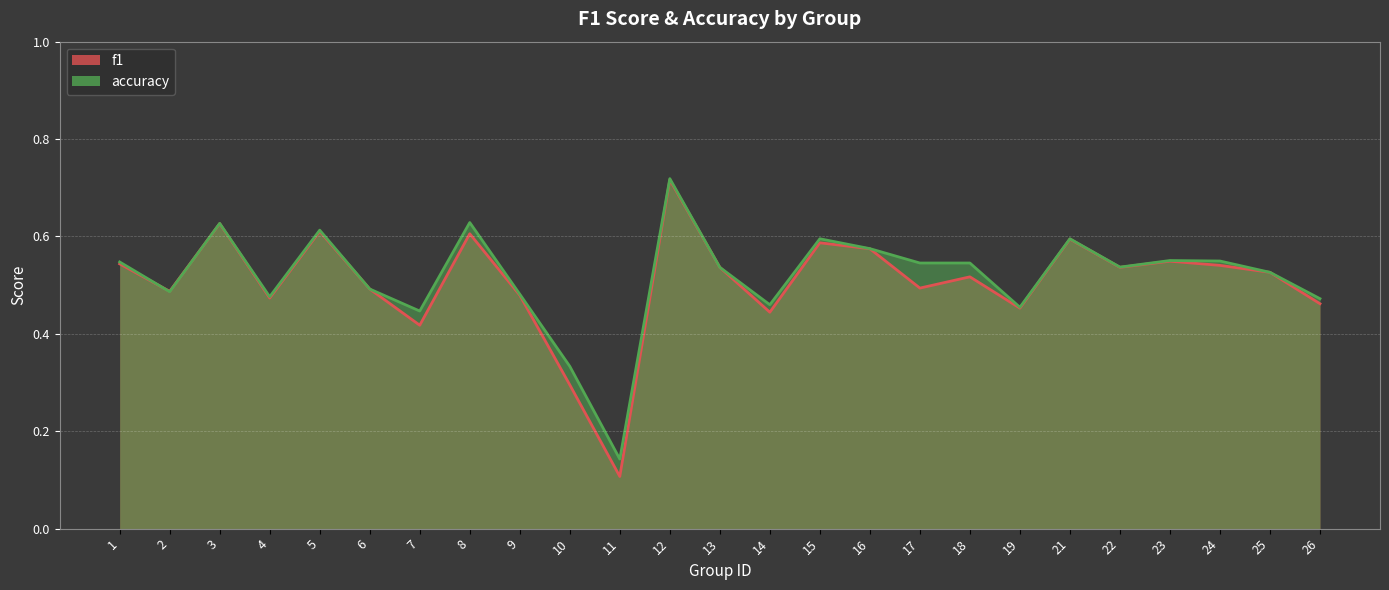

The f1 series shows 0.3 at 10. True or false?

True